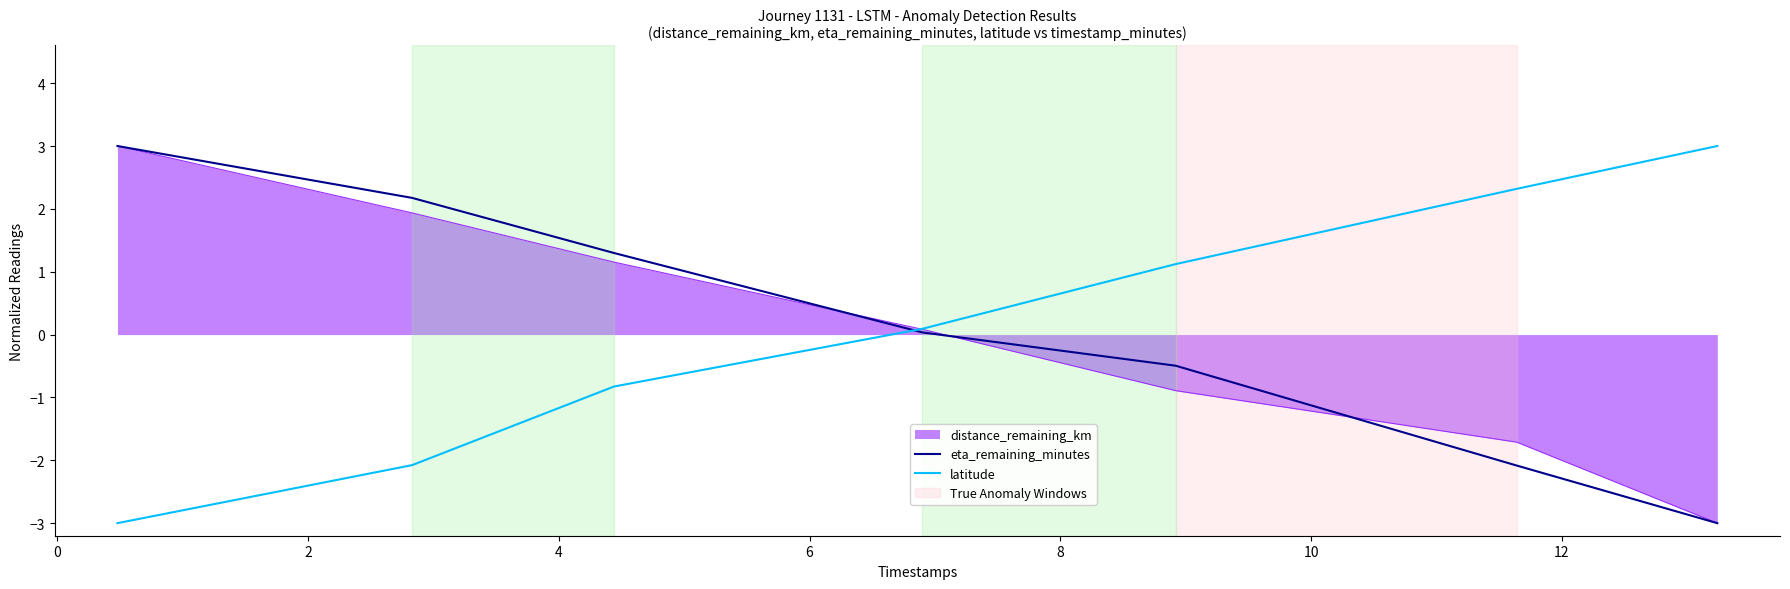

What is the minimum value shown in the chart?

-3.0